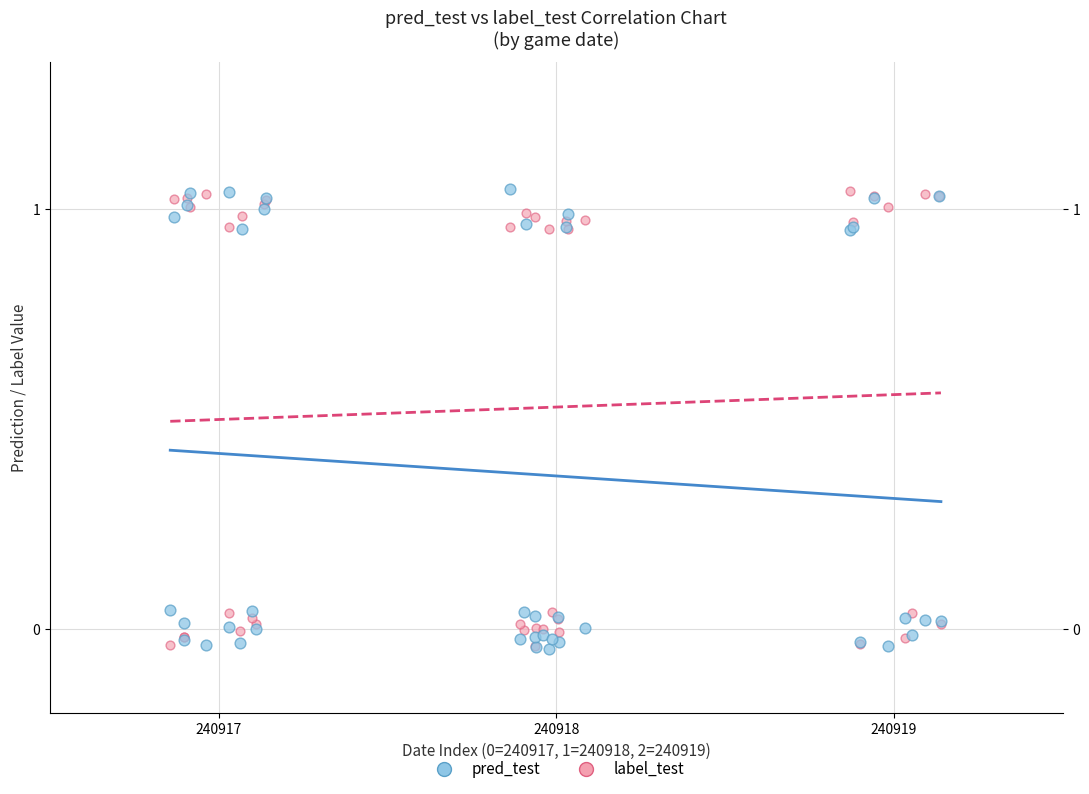

What are all the series names shown in the legend?

pred_test, label_test